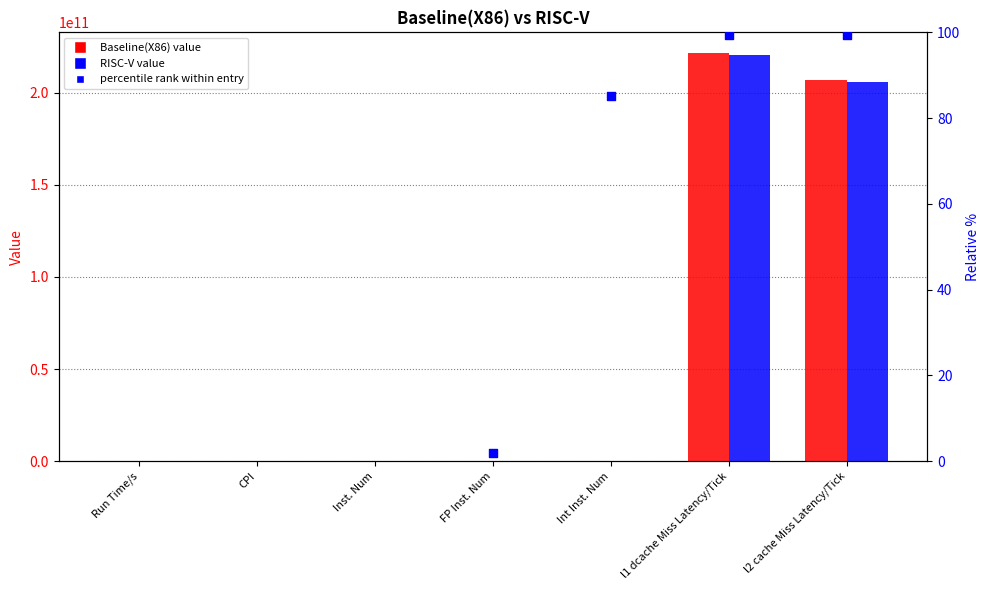

Which series has the largest total across all categories?

Baseline(X86)